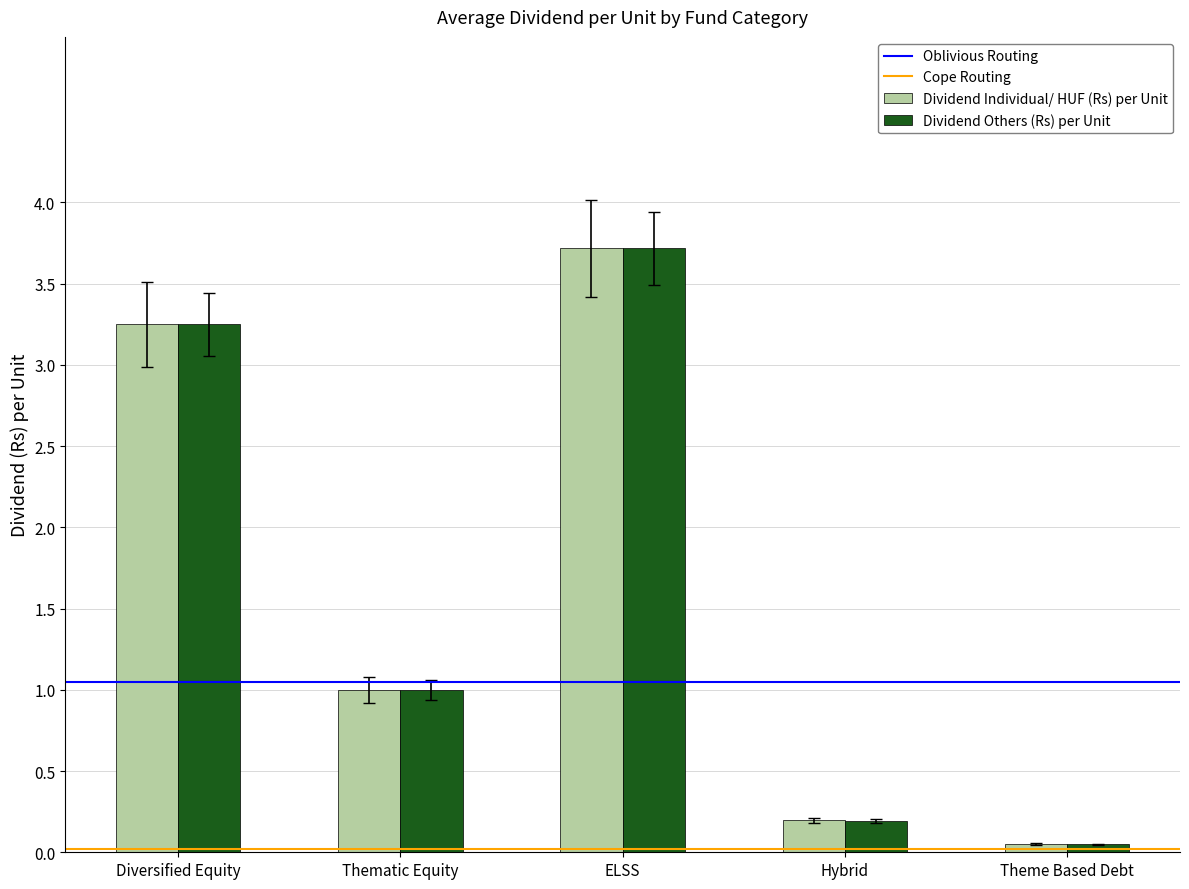

At which label is Dividend Others (Rs) per Unit closest to 1?

Thematic Equity